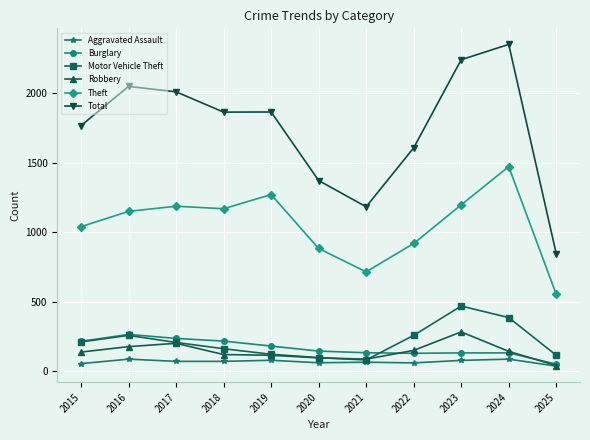

At how many categories does at least one series exceed 1124?

10